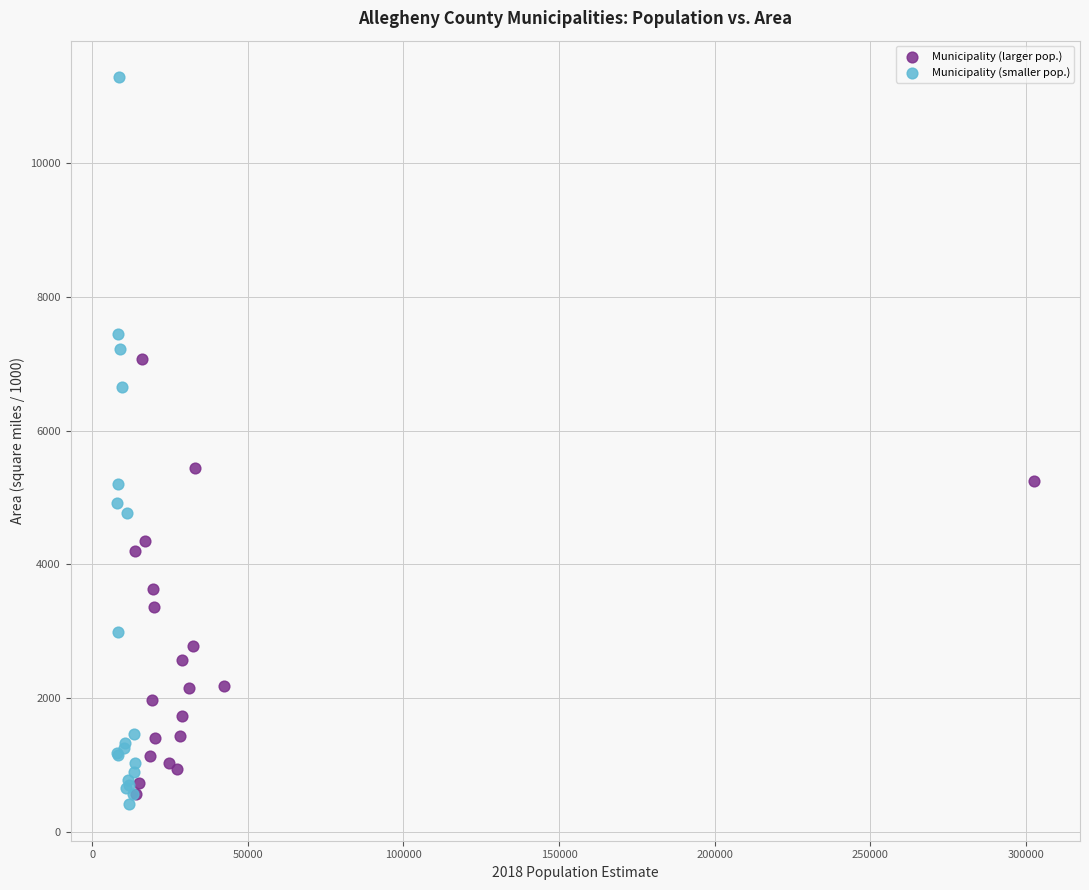

Which series contains the highest Y value?

Municipality (smaller pop.)